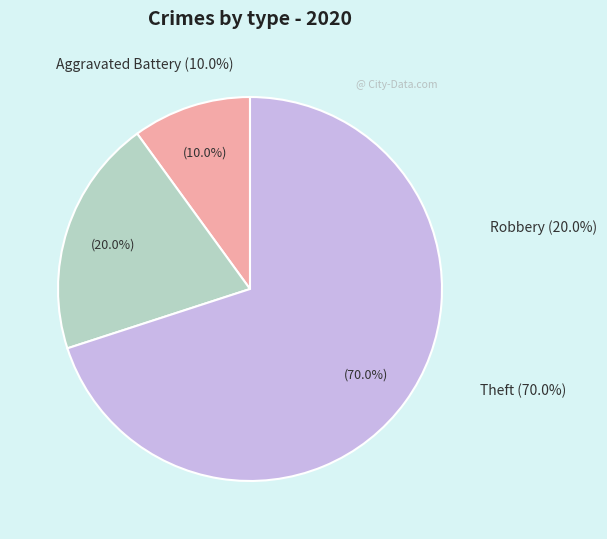

Which category has the smallest portion of the pie?

Aggravated Battery